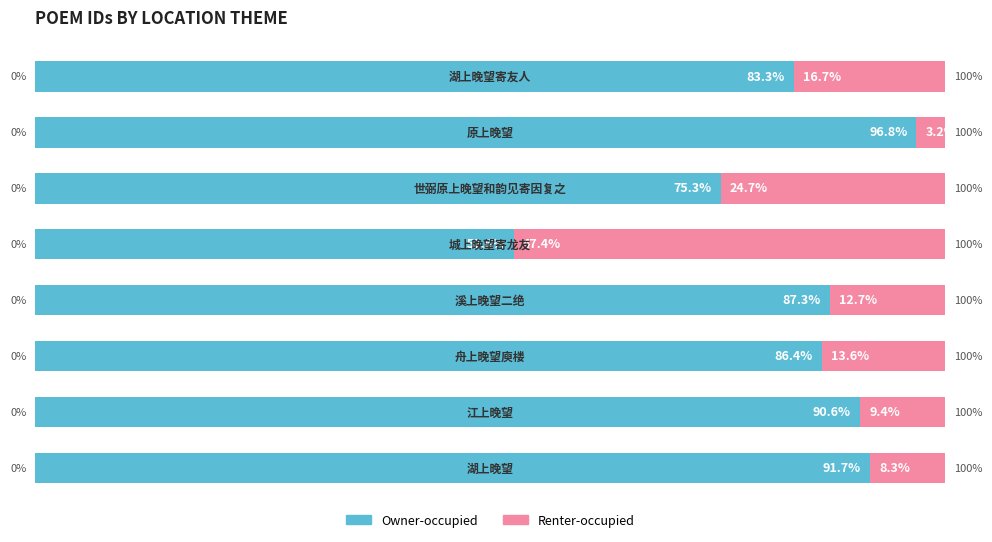

What is the average value of the Owner-occupied series?

83.0